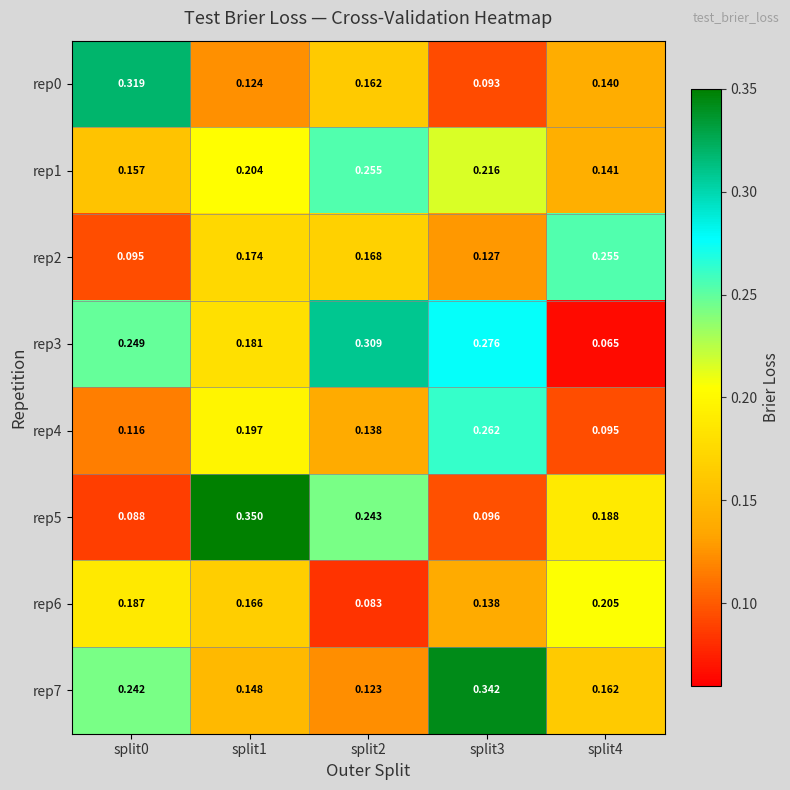

Is the value of rep7 at split1 greater than the value of rep1 at split4?

Yes